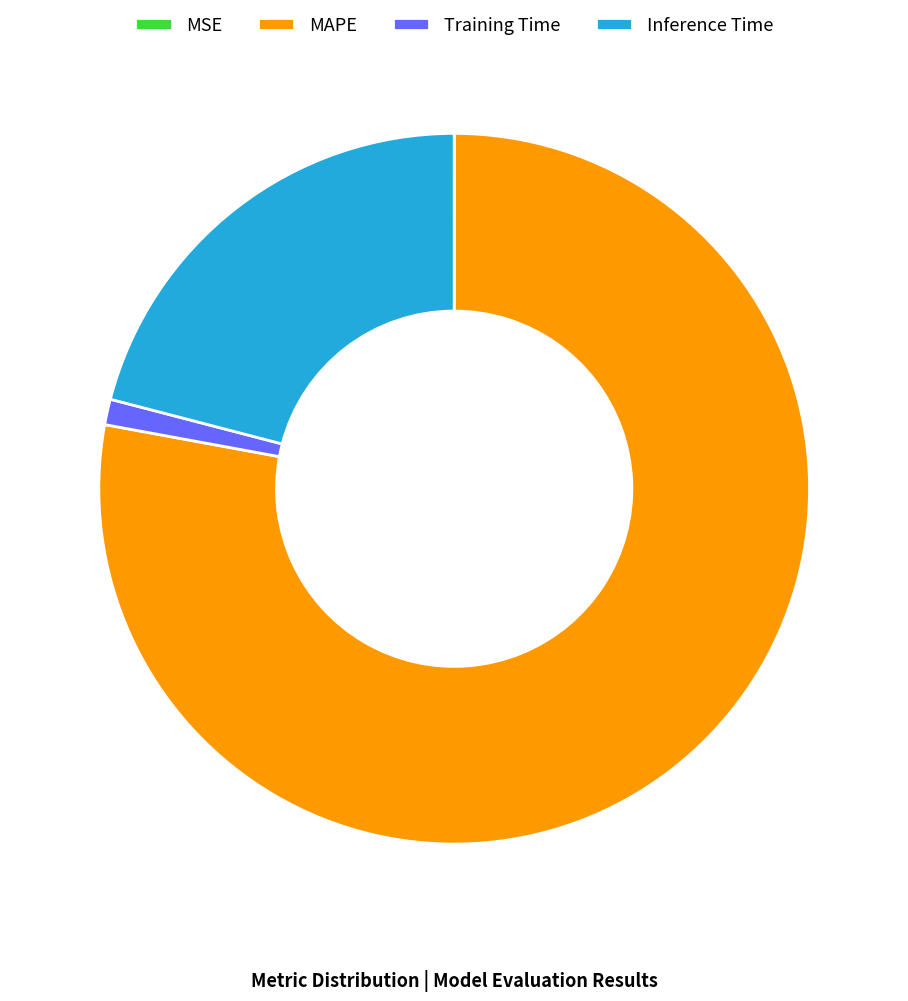

Is the sum of MAPE and Inference Time greater than half?

Yes